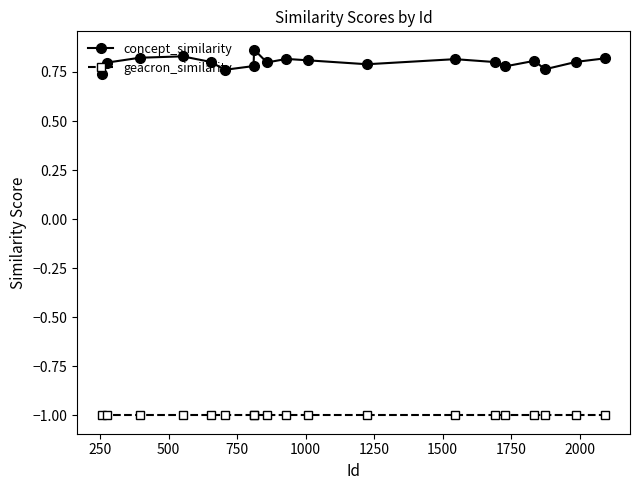

At how many categories does at least one series exceed 0?

19